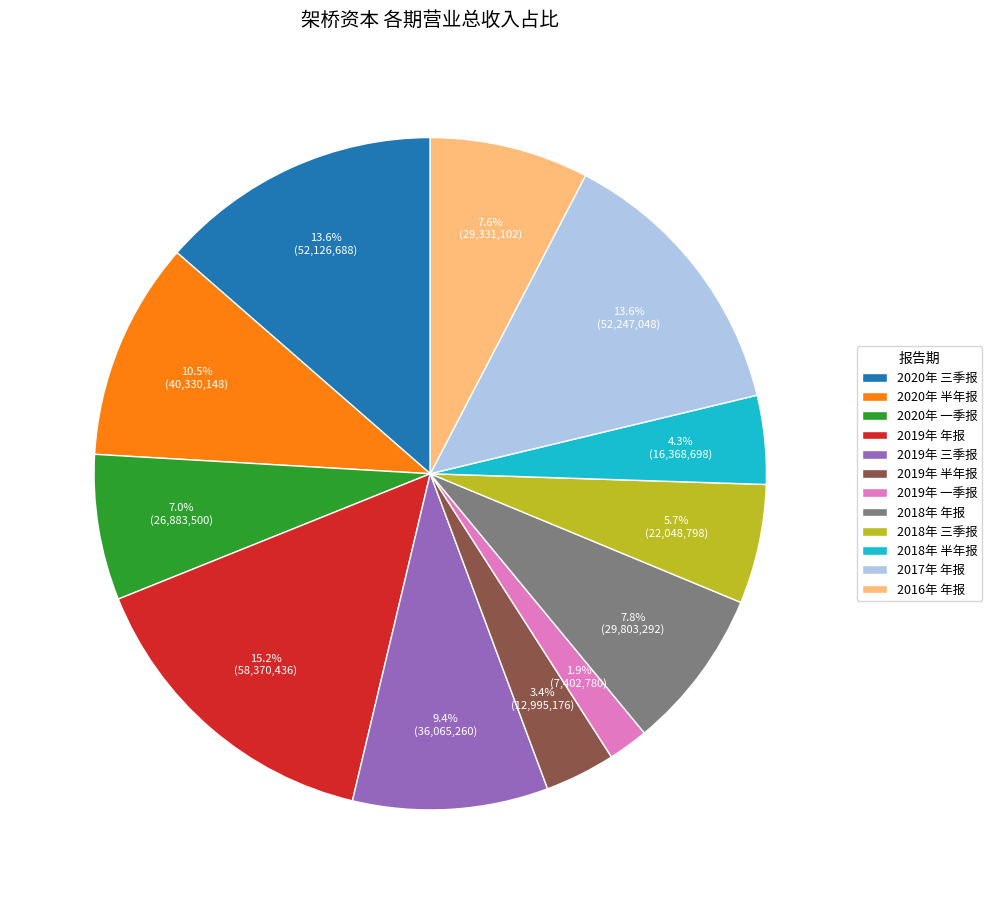

What is the ratio of the value at 2019年 半年报 to the value at 2019年 三季报?

0.4